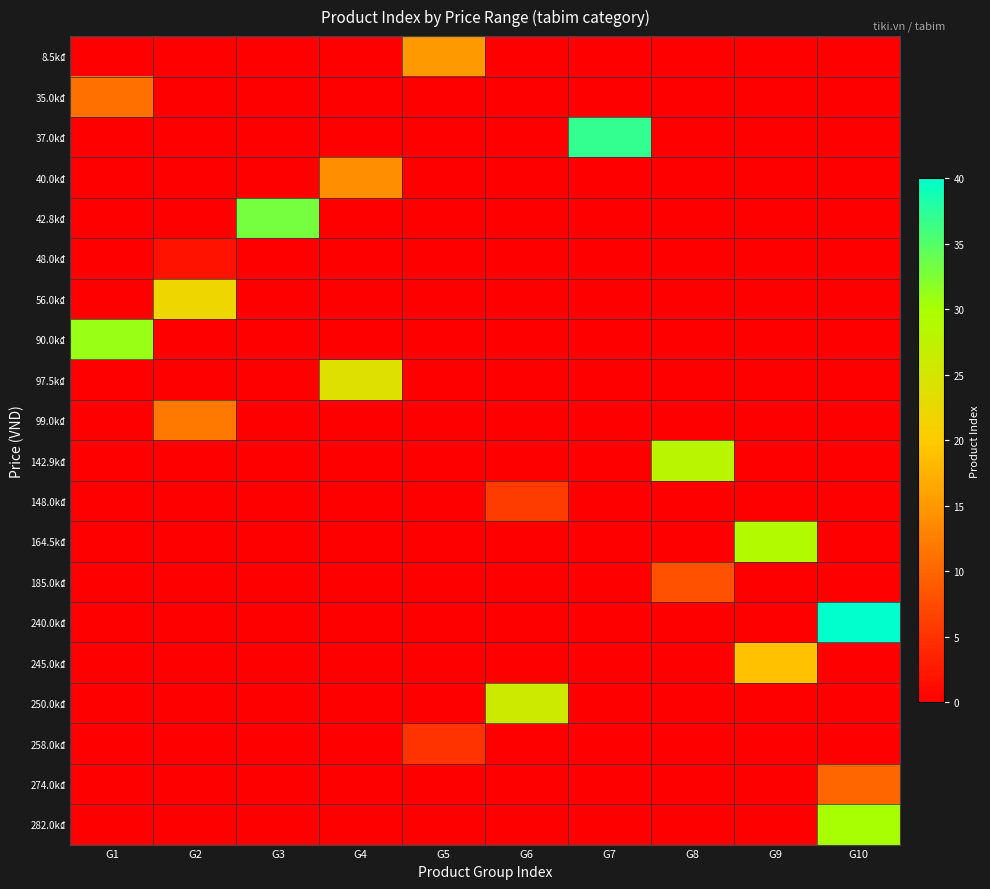

Reading left to right, extract all data points from this chart.

8.5k₫: G1=0	G2=0	G3=0	G4=0	G5=15	G6=0	G7=0	G8=0	G9=0	G10=0
35.0k₫: G1=11	G2=0	G3=0	G4=0	G5=0	G6=0	G7=0	G8=0	G9=0	G10=0
37.0k₫: G1=0	G2=0	G3=0	G4=0	G5=0	G6=0	G7=37	G8=0	G9=0	G10=0
40.0k₫: G1=0	G2=0	G3=0	G4=14	G5=0	G6=0	G7=0	G8=0	G9=0	G10=0
42.8k₫: G1=0	G2=0	G3=33	G4=0	G5=0	G6=0	G7=0	G8=0	G9=0	G10=0
48.0k₫: G1=0	G2=2	G3=0	G4=0	G5=0	G6=0	G7=0	G8=0	G9=0	G10=0
56.0k₫: G1=0	G2=22	G3=0	G4=0	G5=0	G6=0	G7=0	G8=0	G9=0	G10=0
90.0k₫: G1=31	G2=0	G3=0	G4=0	G5=0	G6=0	G7=0	G8=0	G9=0	G10=0
97.5k₫: G1=0	G2=0	G3=0	G4=24	G5=0	G6=0	G7=0	G8=0	G9=0	G10=0
99.0k₫: G1=0	G2=12	G3=0	G4=0	G5=0	G6=0	G7=0	G8=0	G9=0	G10=0
142.9k₫: G1=0	G2=0	G3=0	G4=0	G5=0	G6=0	G7=0	G8=28	G9=0	G10=0
148.0k₫: G1=0	G2=0	G3=0	G4=0	G5=0	G6=6	G7=0	G8=0	G9=0	G10=0
164.5k₫: G1=0	G2=0	G3=0	G4=0	G5=0	G6=0	G7=0	G8=0	G9=29	G10=0
185.0k₫: G1=0	G2=0	G3=0	G4=0	G5=0	G6=0	G7=0	G8=8	G9=0	G10=0
240.0k₫: G1=0	G2=0	G3=0	G4=0	G5=0	G6=0	G7=0	G8=0	G9=0	G10=40
245.0k₫: G1=0	G2=0	G3=0	G4=0	G5=0	G6=0	G7=0	G8=0	G9=19	G10=0
250.0k₫: G1=0	G2=0	G3=0	G4=0	G5=0	G6=26	G7=0	G8=0	G9=0	G10=0
258.0k₫: G1=0	G2=0	G3=0	G4=0	G5=5	G6=0	G7=0	G8=0	G9=0	G10=0
274.0k₫: G1=0	G2=0	G3=0	G4=0	G5=0	G6=0	G7=0	G8=0	G9=0	G10=10
282.0k₫: G1=0	G2=0	G3=0	G4=0	G5=0	G6=0	G7=0	G8=0	G9=0	G10=30